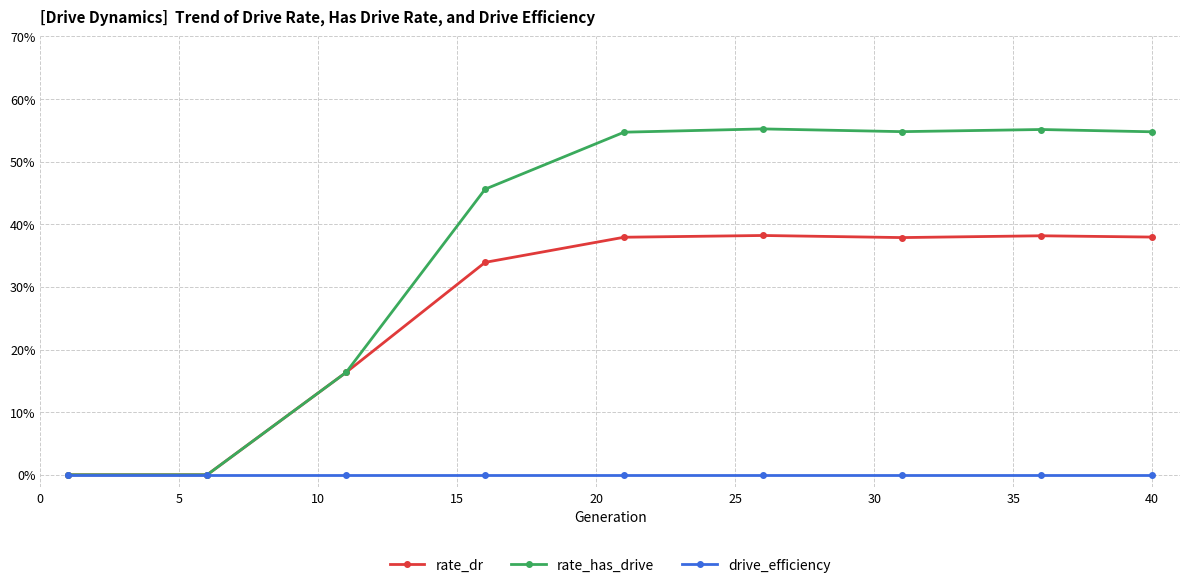

List the series in order of their peak value, highest first.

rate_has_drive, rate_dr, drive_efficiency